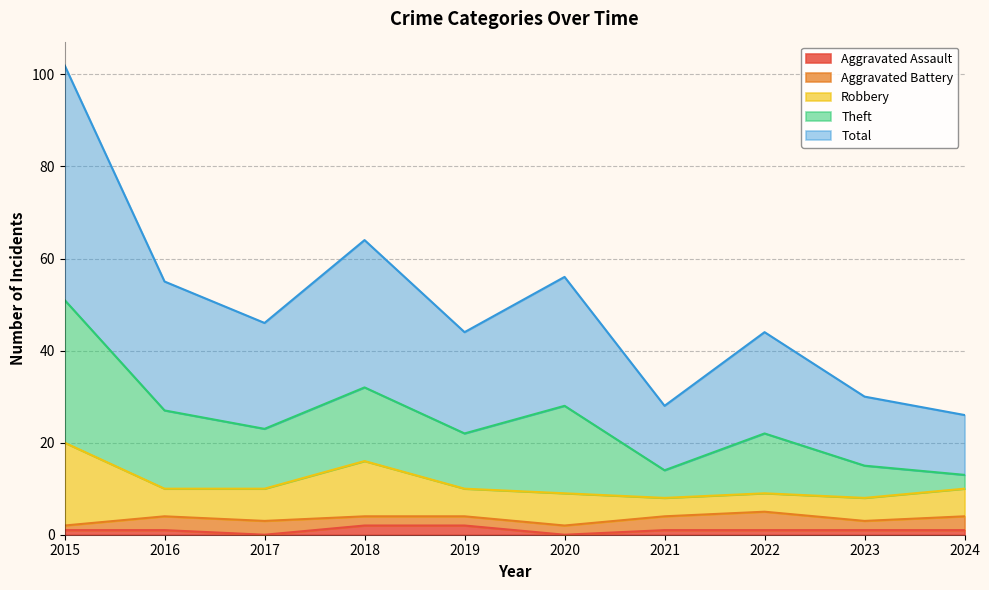

Reading left to right, transcribe all the data shown in this chart.

Aggravated Assault: 2015=1	2016=1	2017=0	2018=2	2019=2	2020=0	2021=1	2022=1	2023=1	2024=1
Aggravated Battery: 2015=1	2016=3	2017=3	2018=2	2019=2	2020=2	2021=3	2022=4	2023=2	2024=3
Robbery: 2015=18	2016=6	2017=7	2018=12	2019=6	2020=7	2021=4	2022=4	2023=5	2024=6
Theft: 2015=31	2016=17	2017=13	2018=16	2019=12	2020=19	2021=6	2022=13	2023=7	2024=3
Total: 2015=51	2016=28	2017=23	2018=32	2019=22	2020=28	2021=14	2022=22	2023=15	2024=13